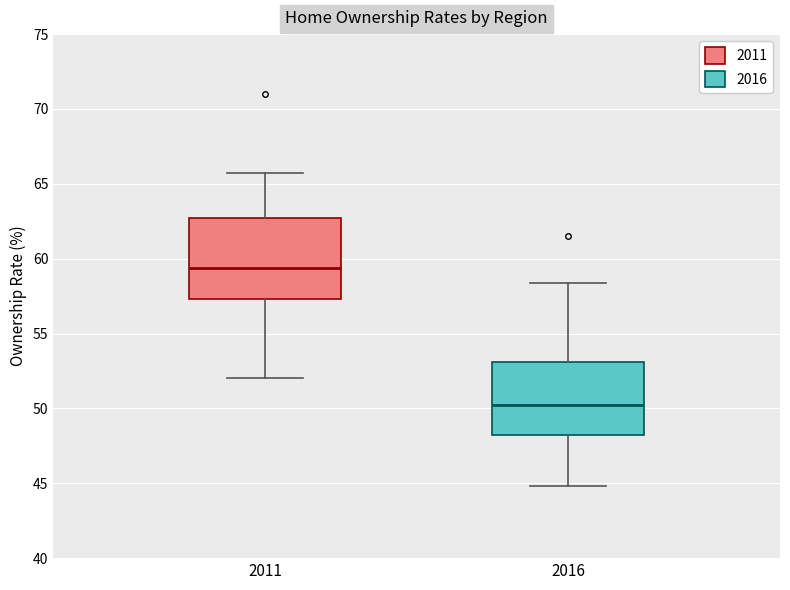

Where is the upper edge of the box at x = 2011 on the y-axis? The values are not printed on the chart, so give them approximately, as read against the axis.

62.5